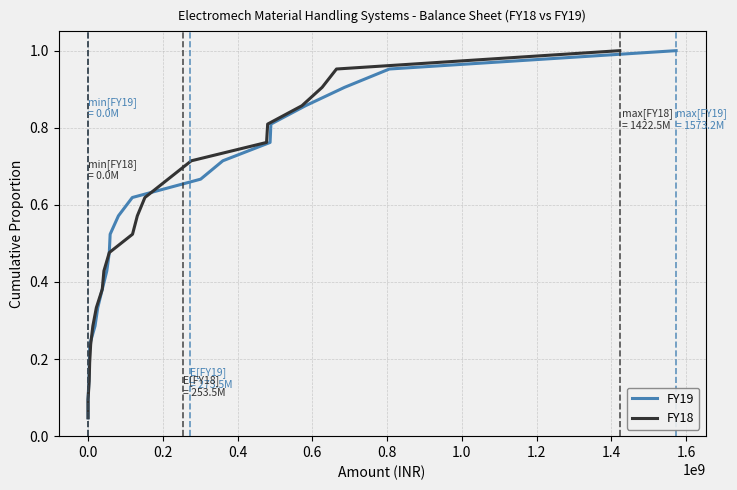

What is the label of the 15th point from the right?

1.0